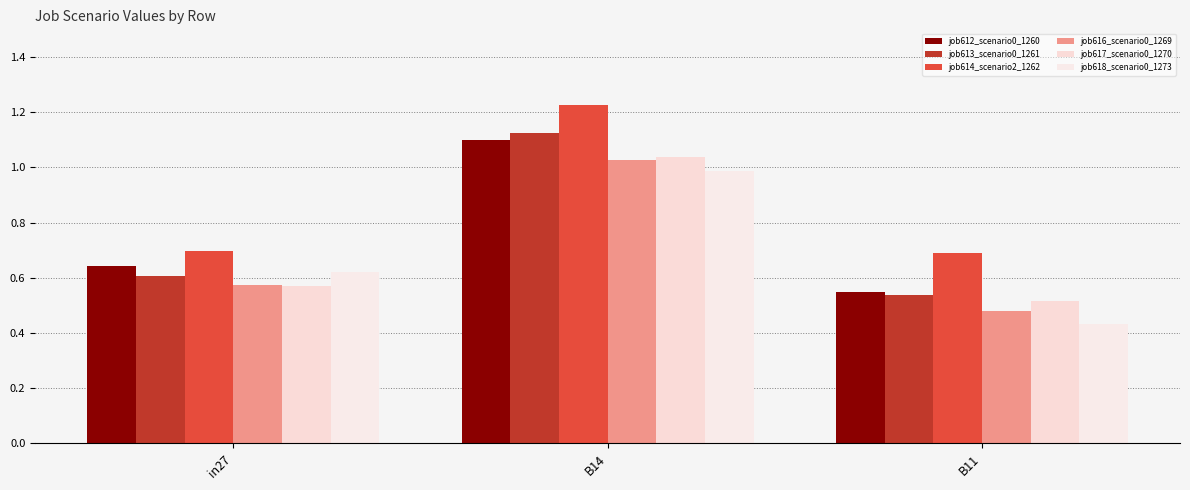

What is the label of the 1st bar from the right?

B11